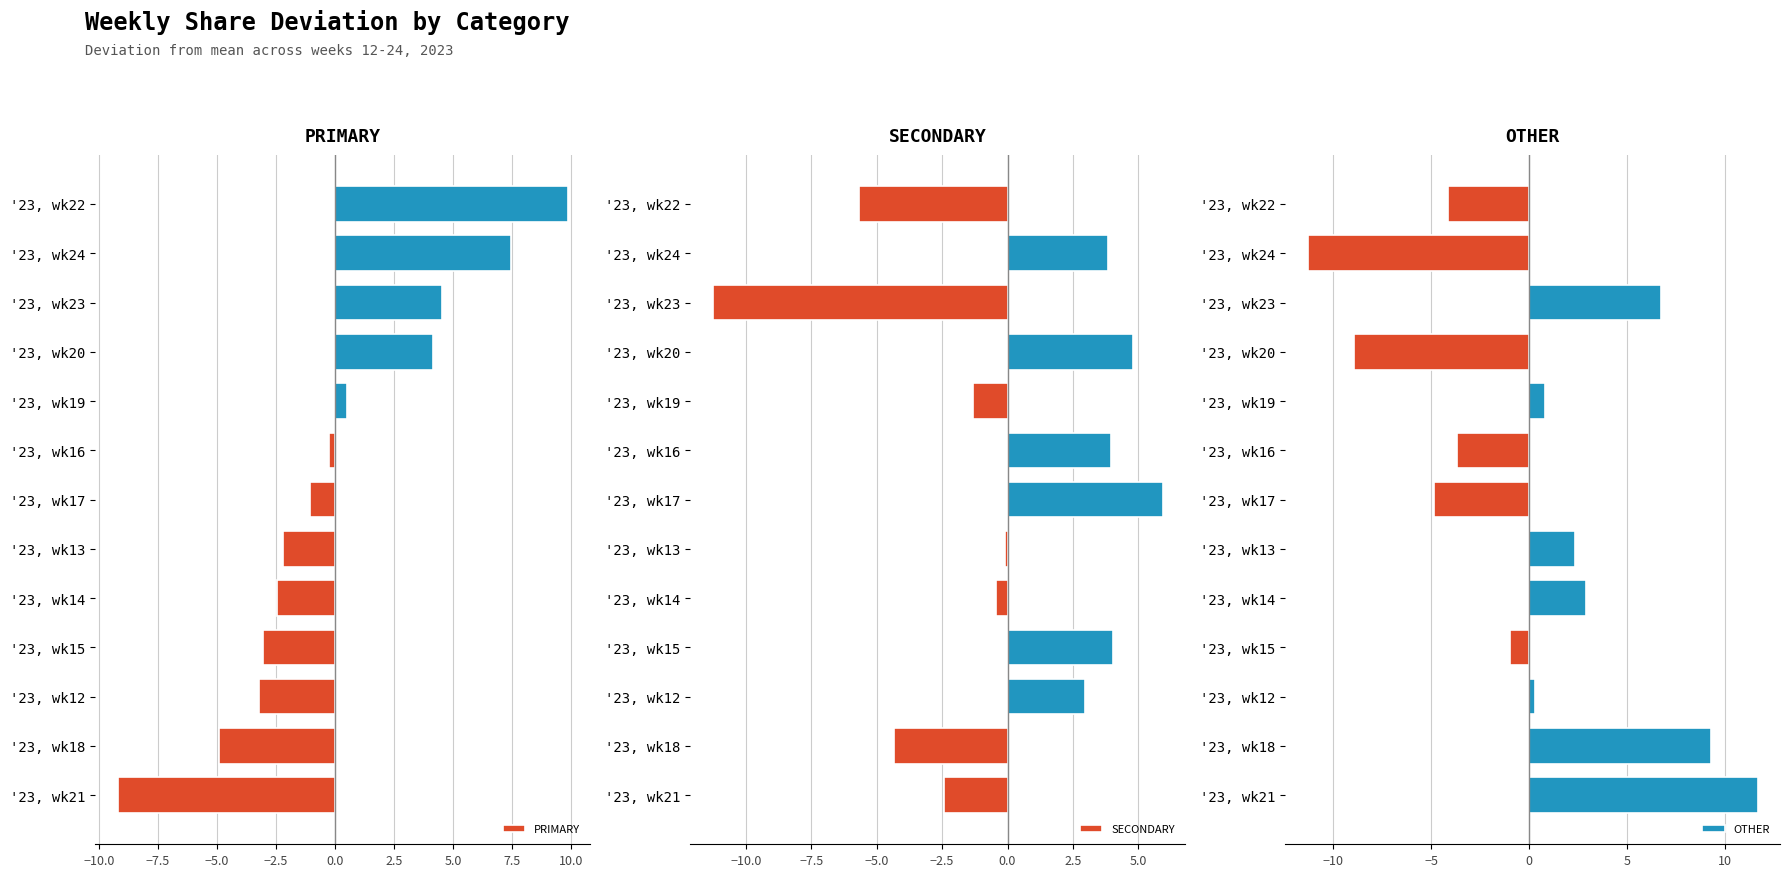

Reading left to right, extract all data points from this chart.

PRIMARY: -9.2	-4.9	-3.2	-3.1	-2.5	-2.2	-1.1	-0.3	0.5	4.1	4.5	7.5	9.8
SECONDARY: -2.4	-4.3	3.0	4.0	-0.5	-0.1	5.9	4.0	-1.3	4.8	-11.3	3.9	-5.7
OTHER: 11.7	9.3	0.3	-1.0	2.9	2.3	-4.9	-3.7	0.8	-8.9	6.8	-11.3	-4.2